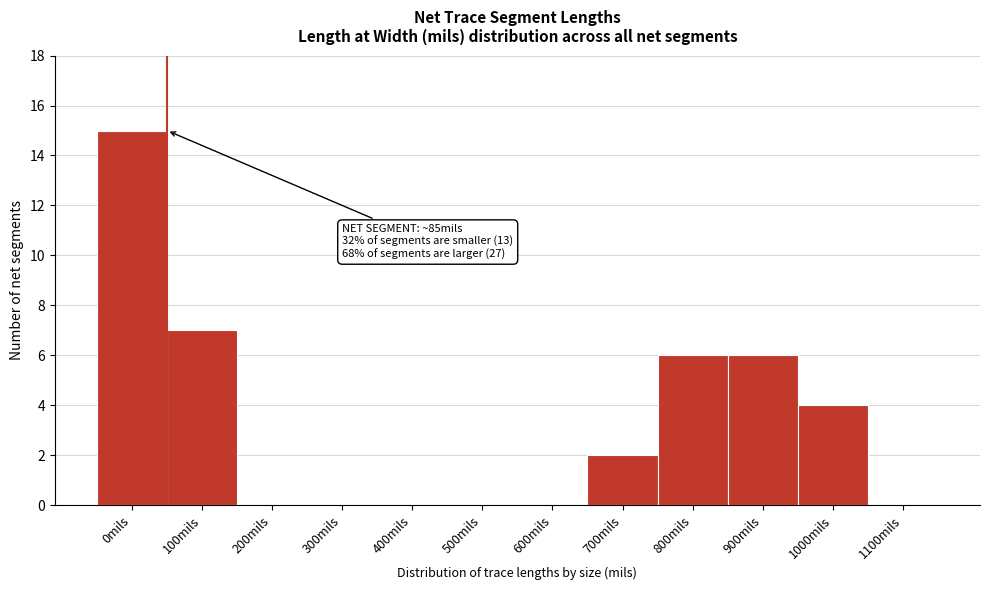

Reading left to right, list all the values displayed in this chart.

0mils=15	100mils=7	200mils=0	300mils=0	400mils=0	500mils=0	600mils=0	700mils=2	800mils=6	900mils=6	1000mils=4	1100mils=0